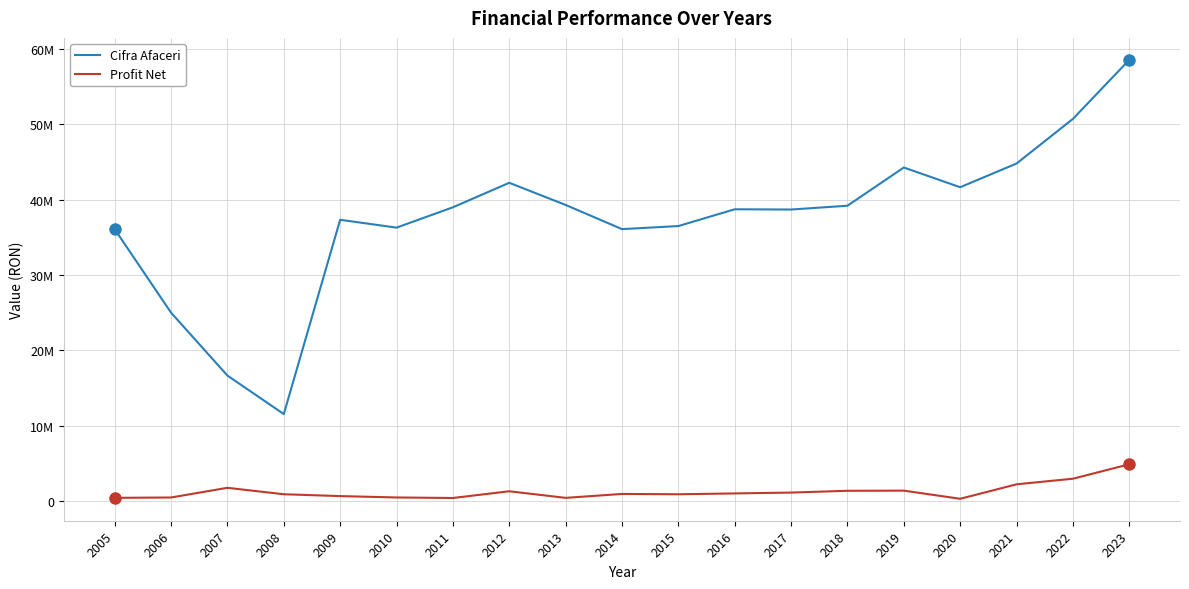

Is this an area chart (filled region under the line)?

No